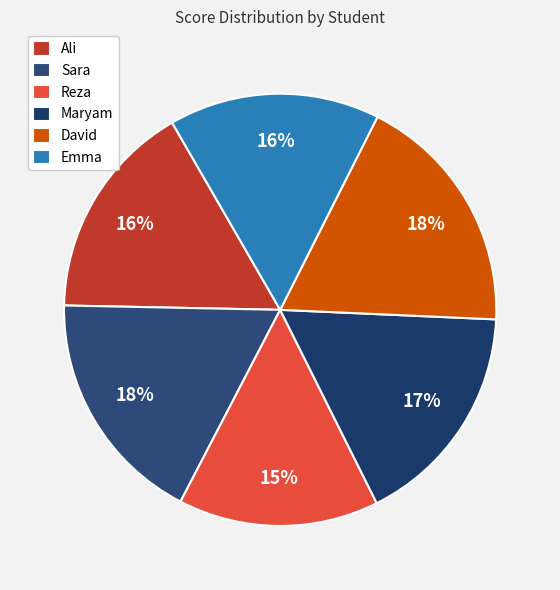

Count the number of slices in the pie.

6